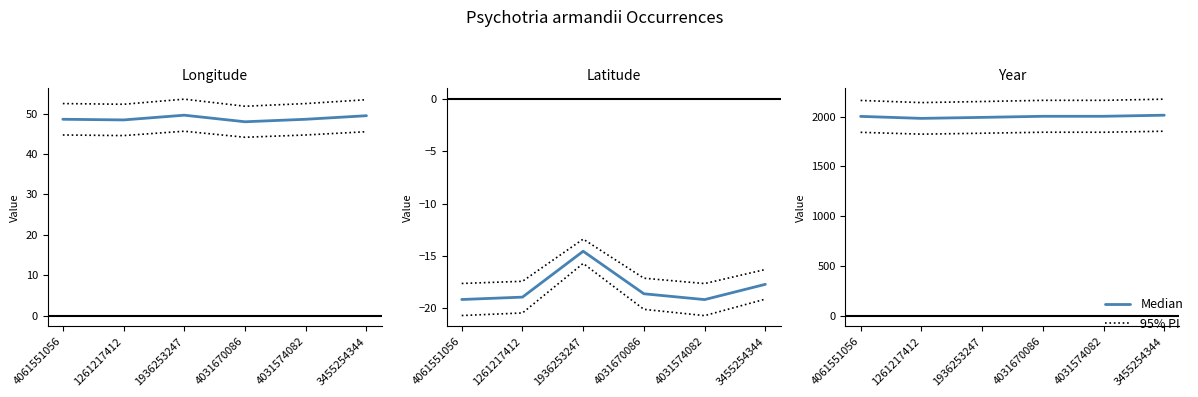

The 95% PI series shows 2164.3 at 4061551056. True or false?

True